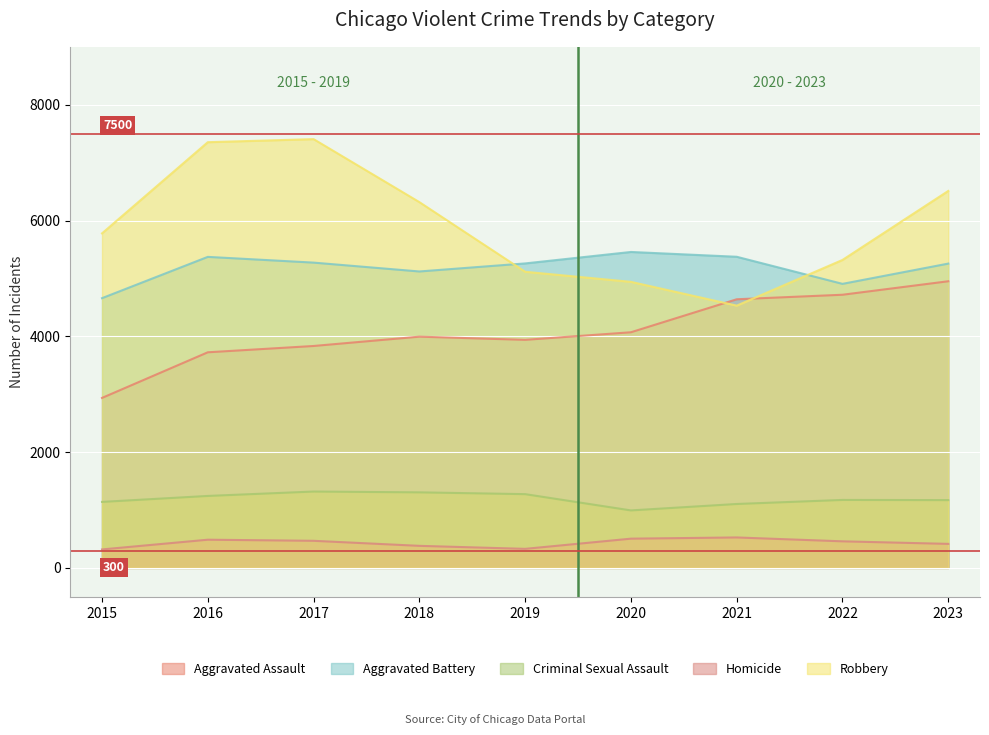

At how many categories does at least one series exceed 3630?

9